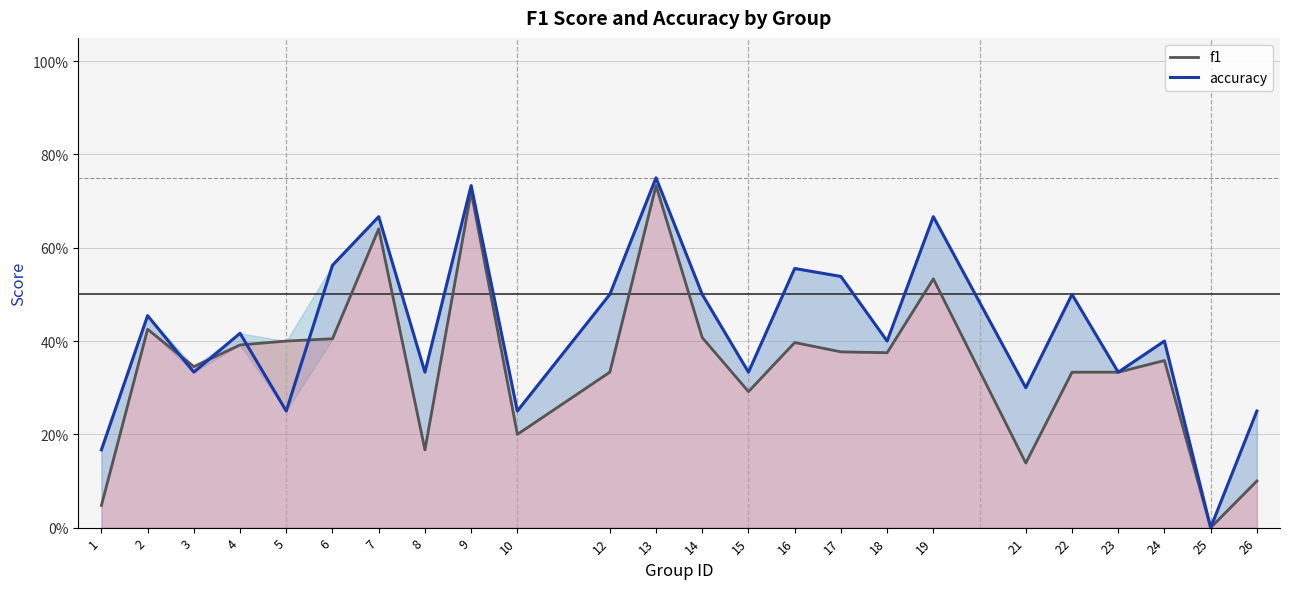

Rank the series by their average value, from highest to lowest.

accuracy, f1